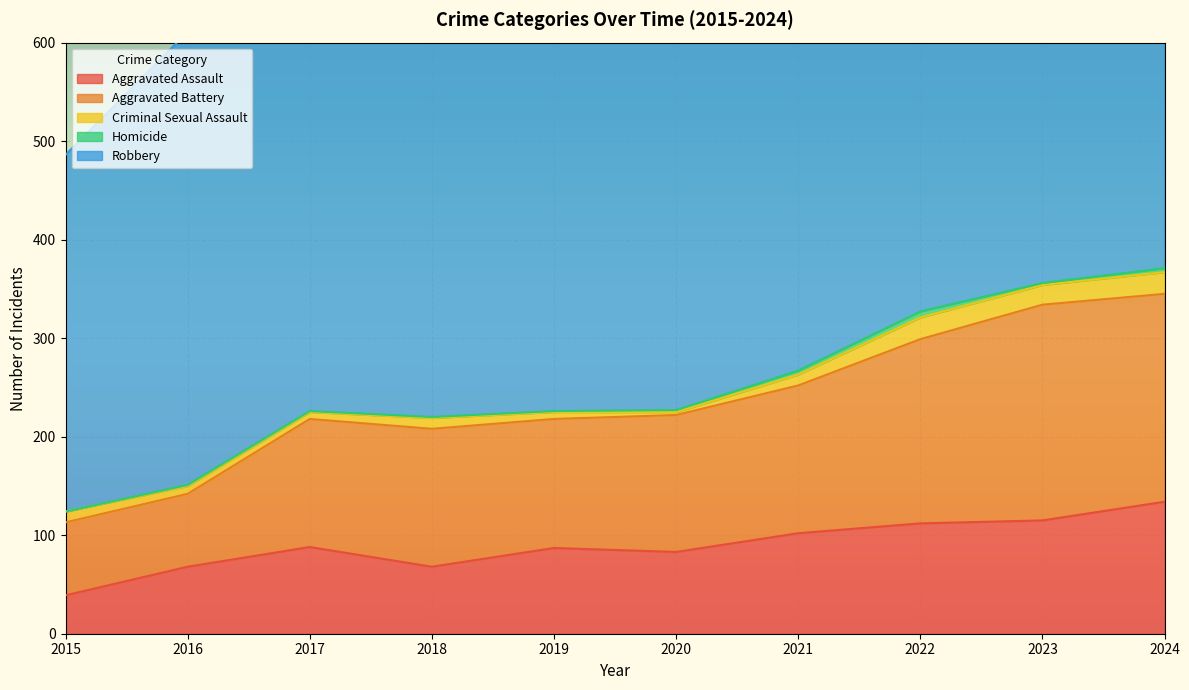

What are all the series names shown in the legend?

Aggravated Assault, Aggravated Battery, Criminal Sexual Assault, Homicide, Robbery